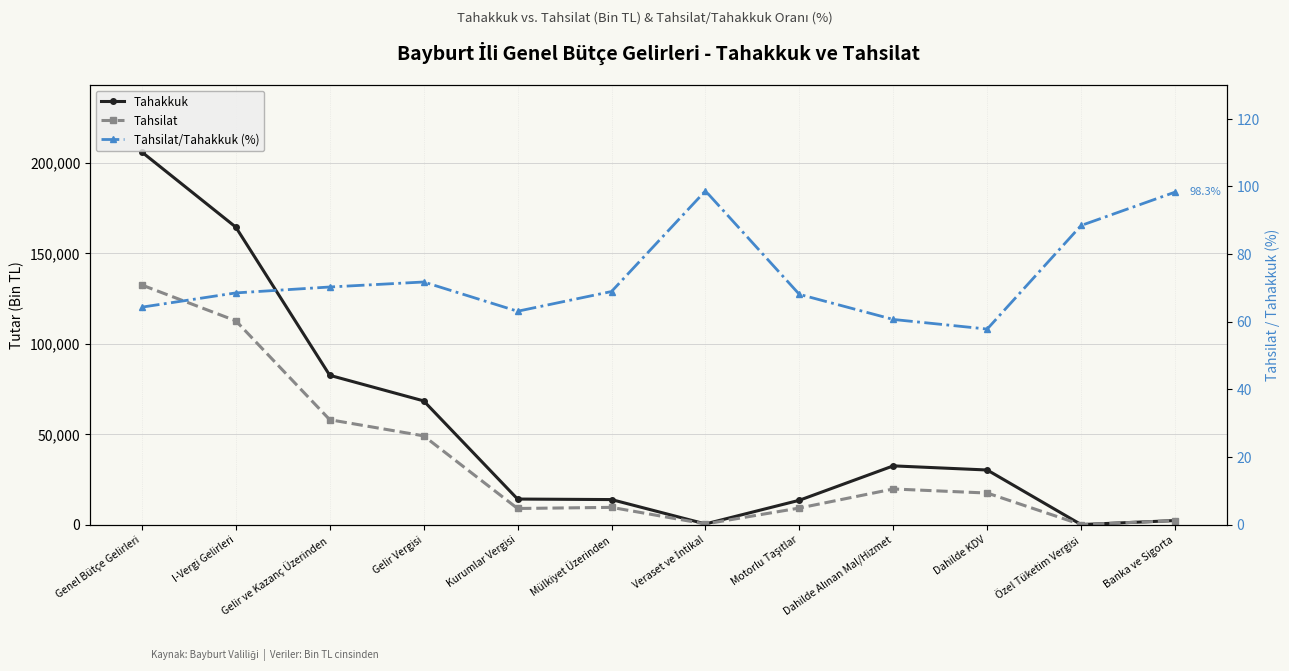

Is it true that Tahsilat equals 23.0 at Özel Tüketim Vergisi?

True